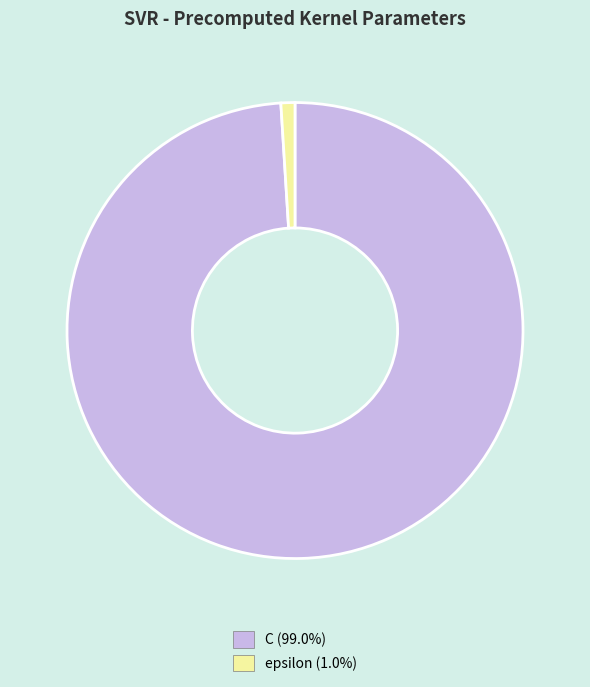

Is the sum of epsilon and C greater than half?

Yes